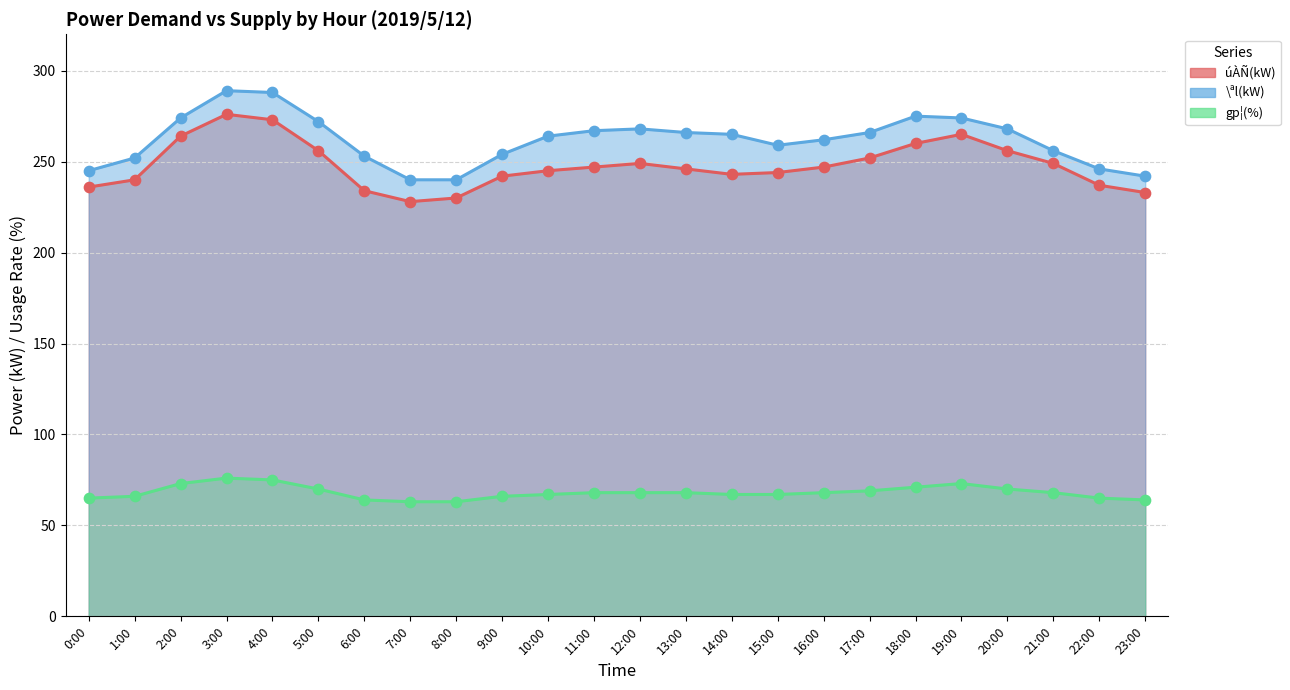

Which series reaches the maximum Y coordinate?

\ªl(kW)